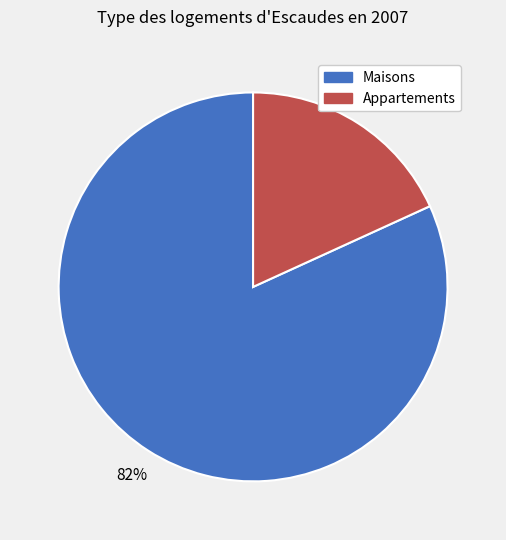

Which slice is the smallest?

Appartements